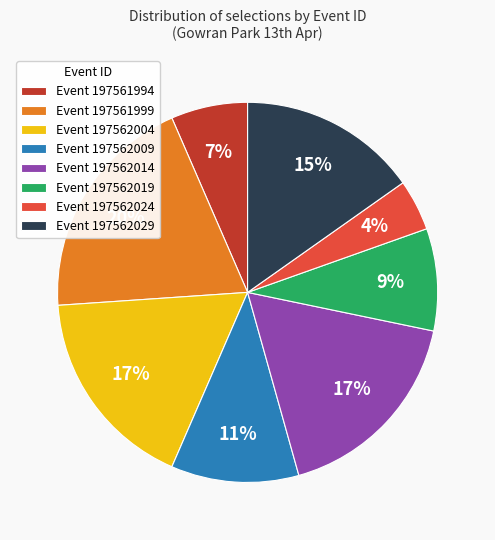

Which slice is the smallest?

Event 197562024